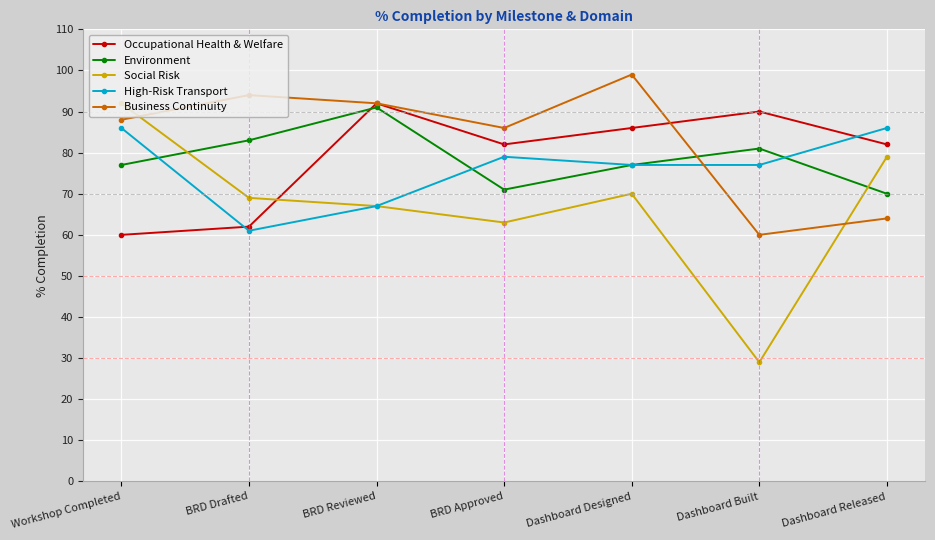

True or false: Social Risk and Business Continuity cross at least once.

True